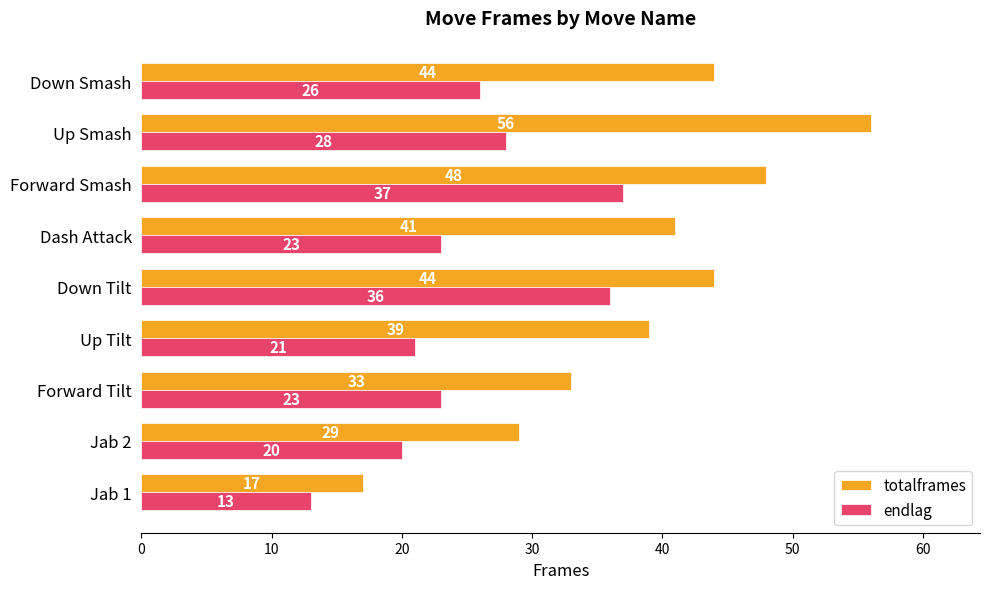

What are all the series names shown in the legend?

totalframes, endlag